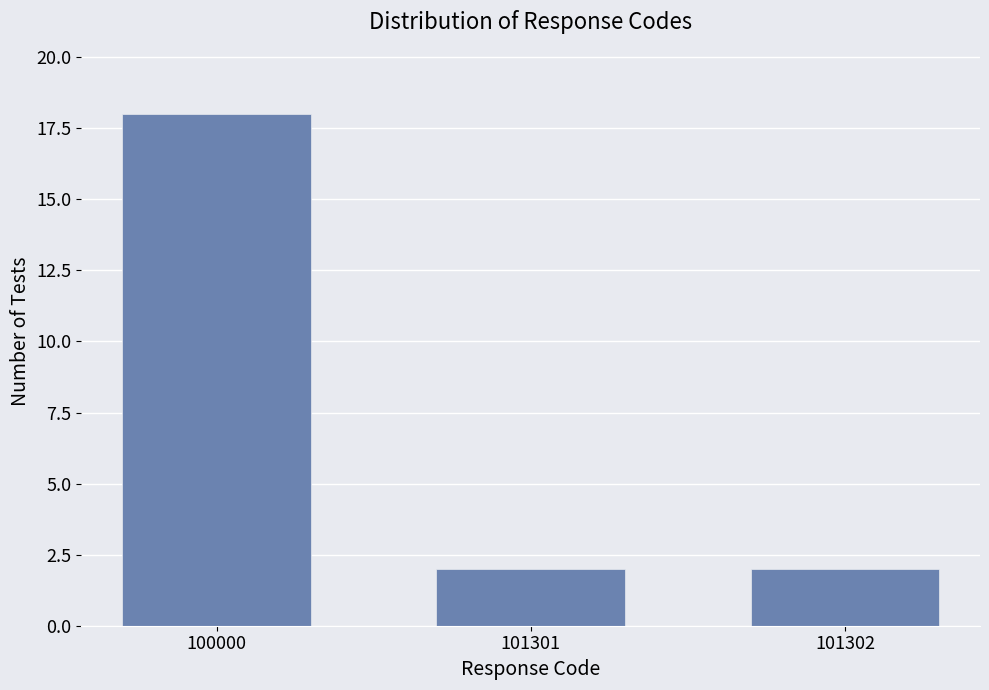

Reading right to left, list all the values displayed in this chart.

2	2	18